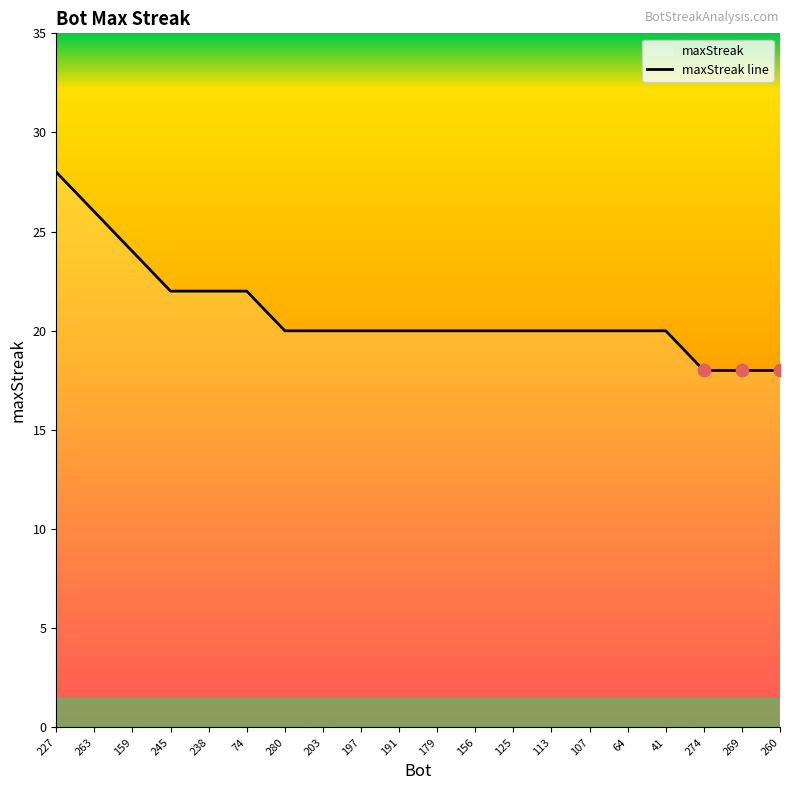

Approximately how many times larger is the value at 159 compared to 245?

1.1